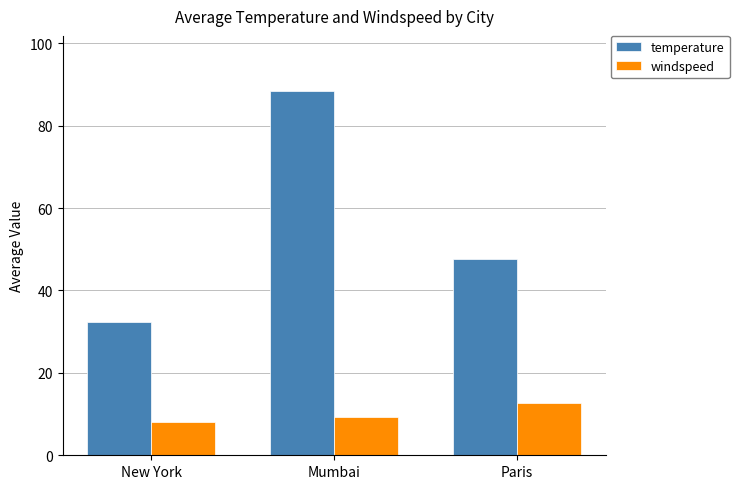

How many data points in temperature are above 47?

2